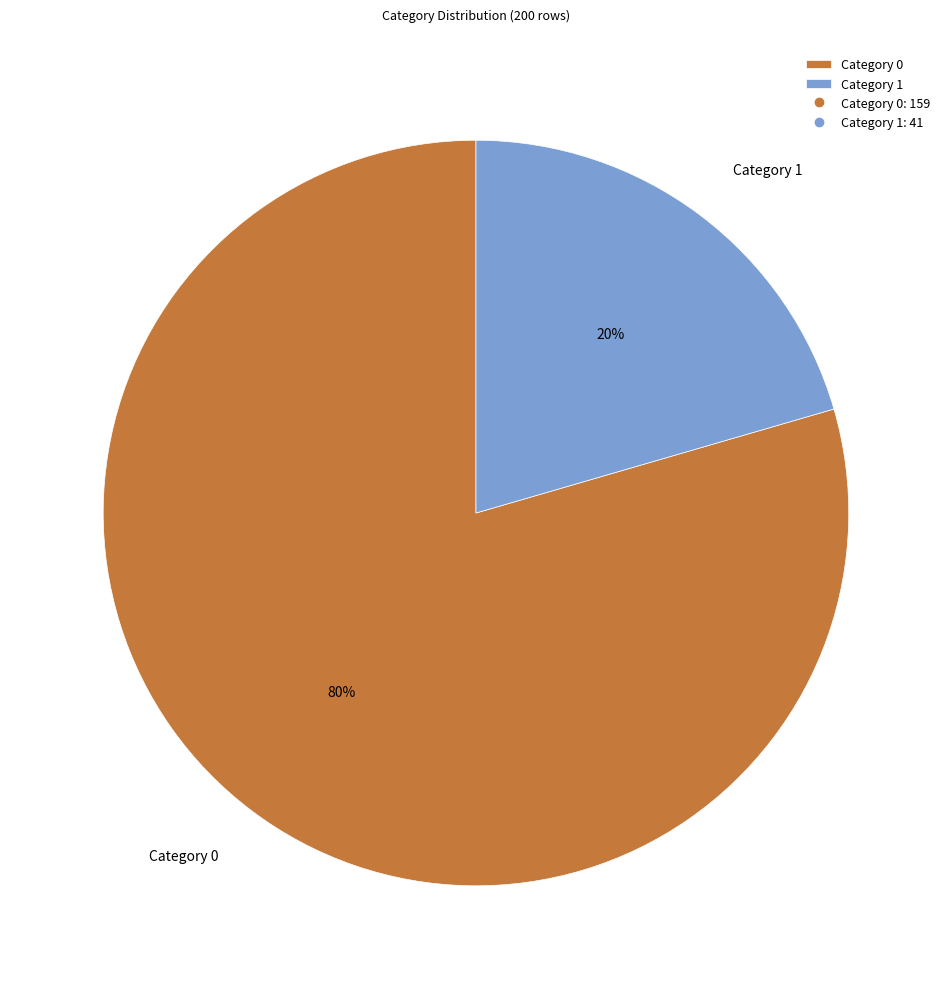

Which slice is the largest?

Category 0